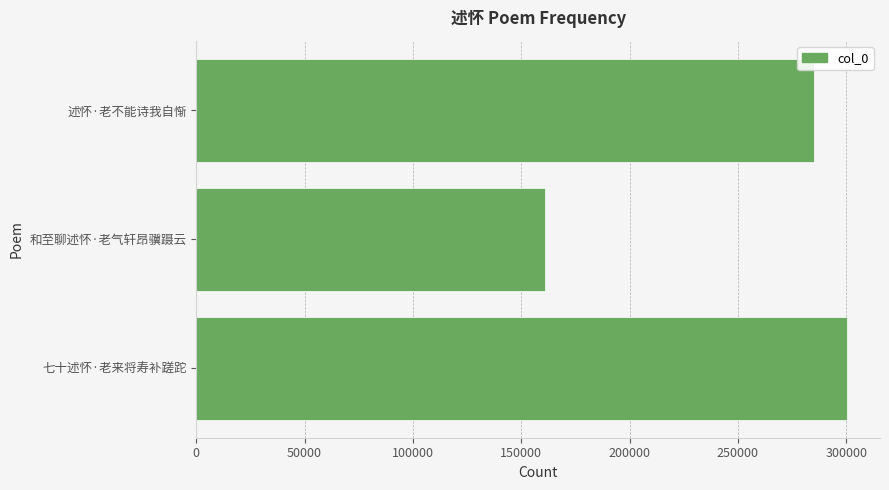

The chart shows a value of 160871 at 和至聊述怀·老气轩昂骥蹑云. True or false?

True